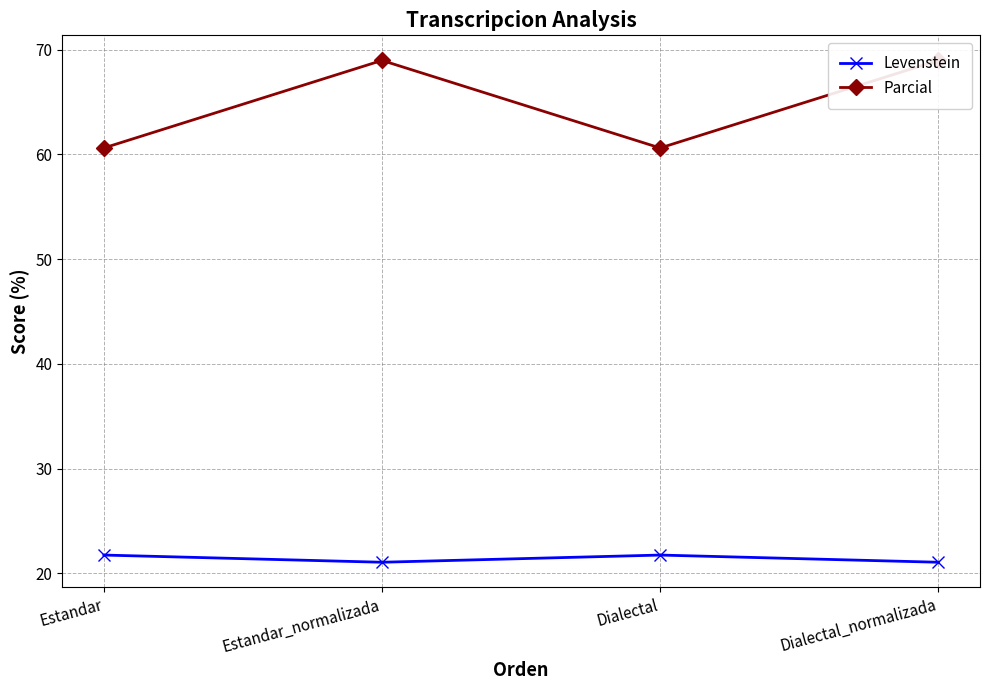

Does the chart display data point markers on the line(s)?

Yes